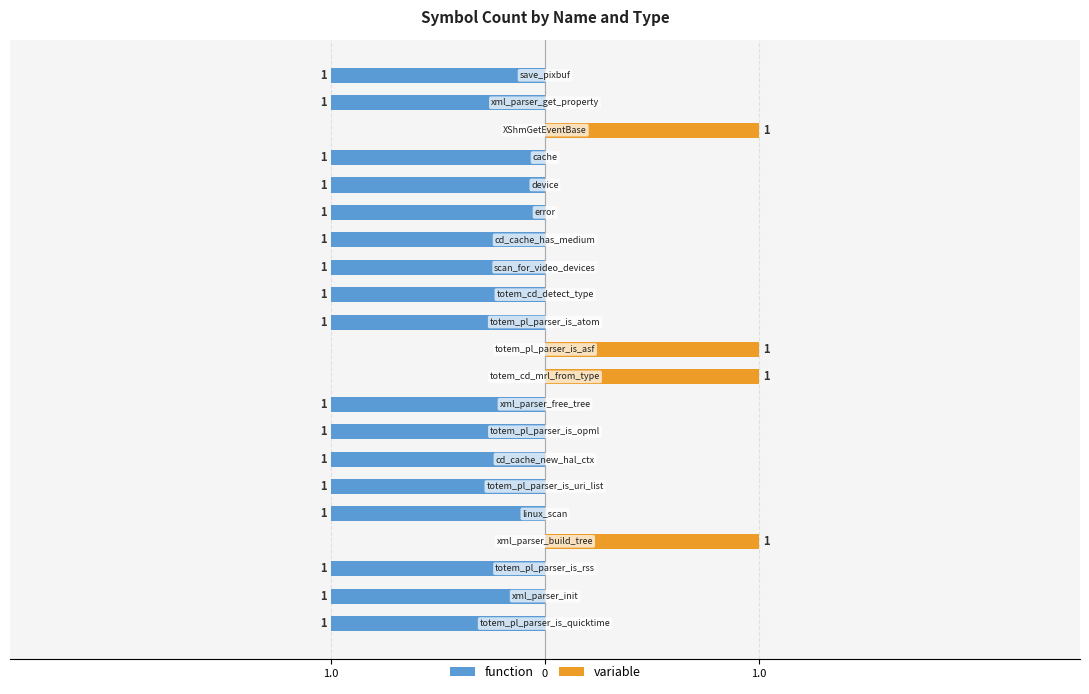

At 8, list the series in order from smallest to largest.

function, variable